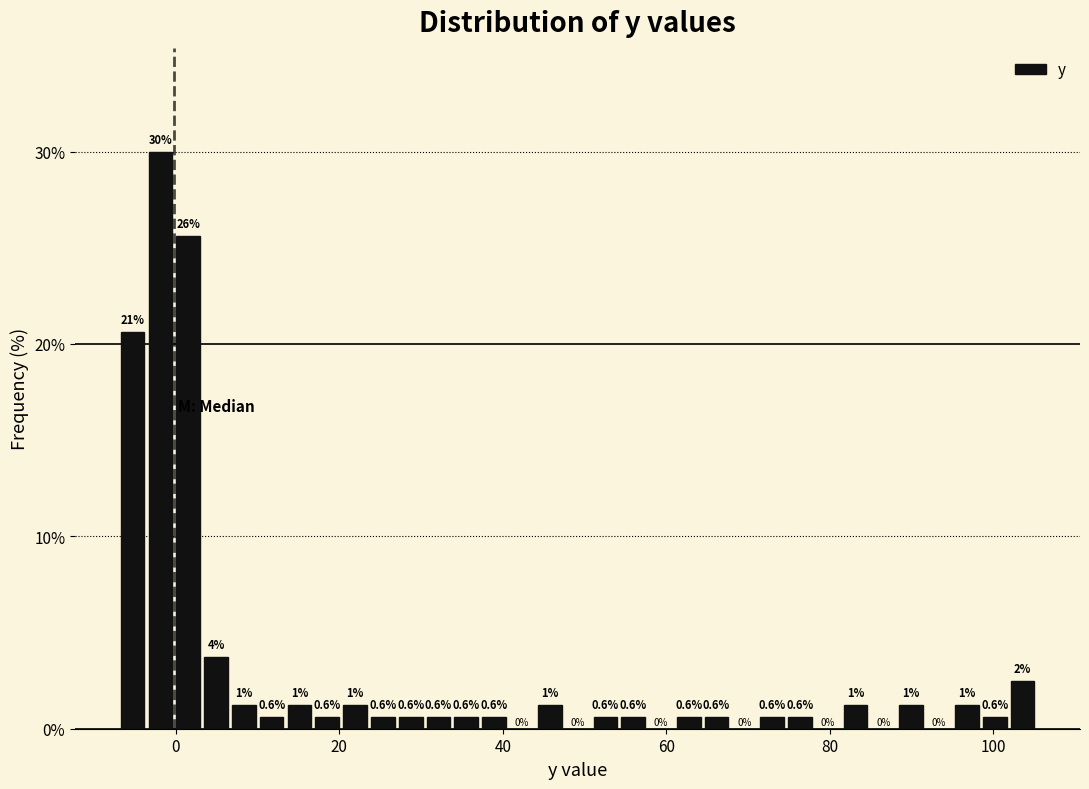

Around what value on the x-axis is the tallest bar? Give the approximate position of its centre, as read against the axis.

-2